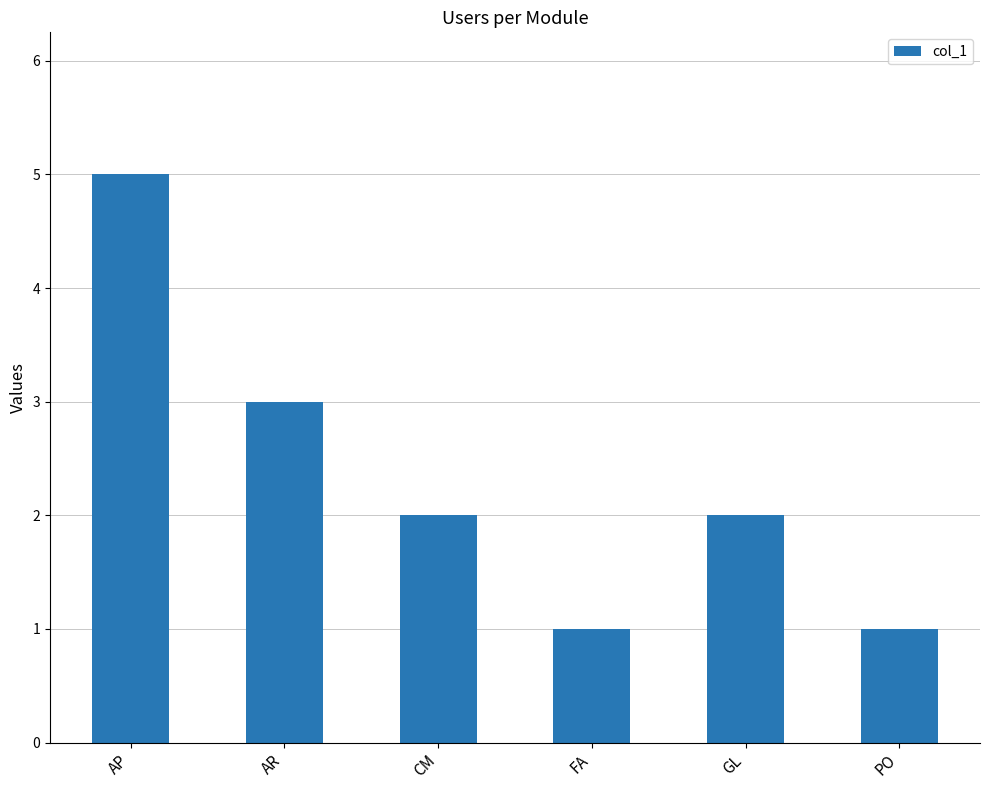

Are the bars horizontal?

No